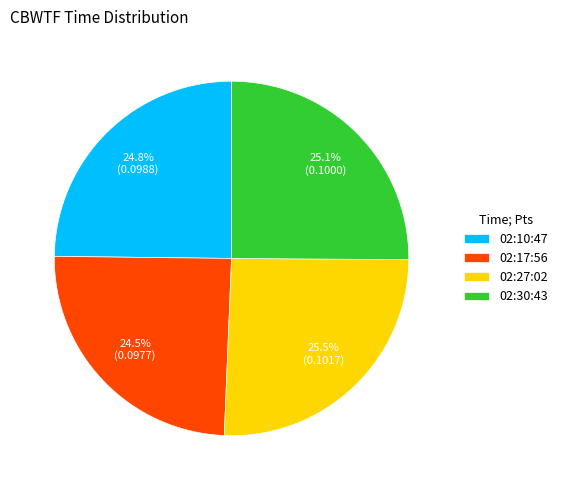

What percentage do 02:10:47 and 02:17:56 together represent?

49.3%